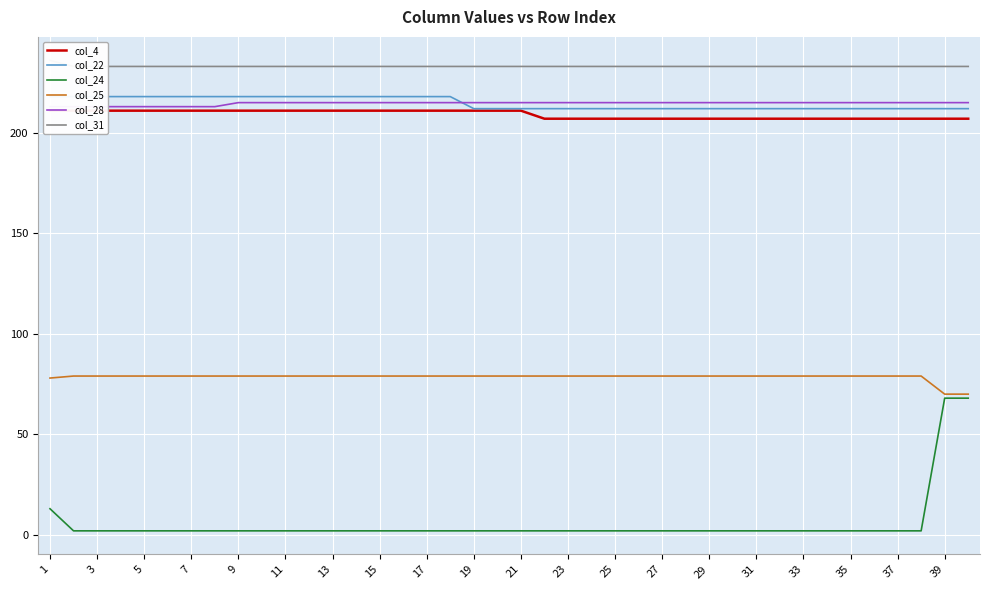

True or false: col_25 and col_31 intersect in this chart.

False